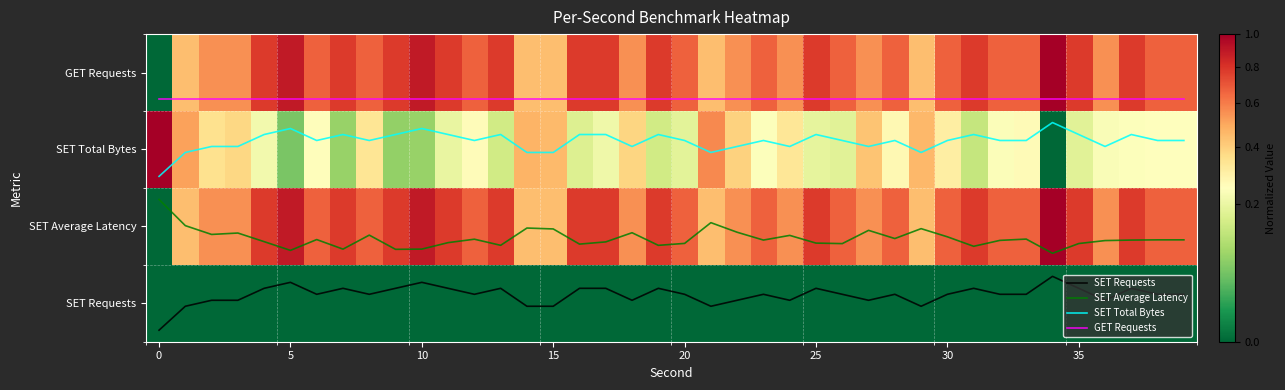

At how many categories does at least one series exceed 0?

40